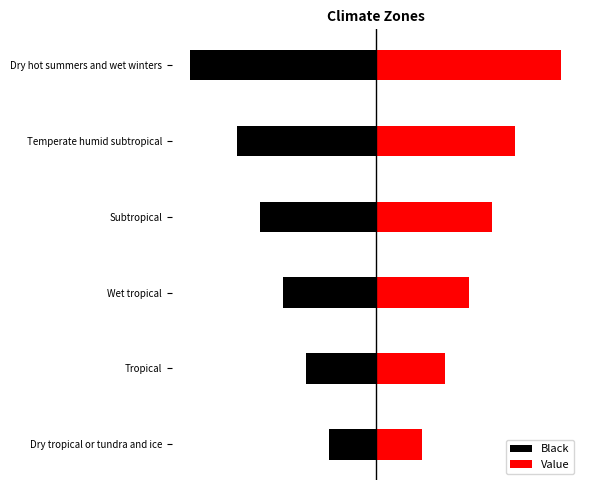

The value of Black at Dry hot summers and wet winters is -0.9. True or false?

False